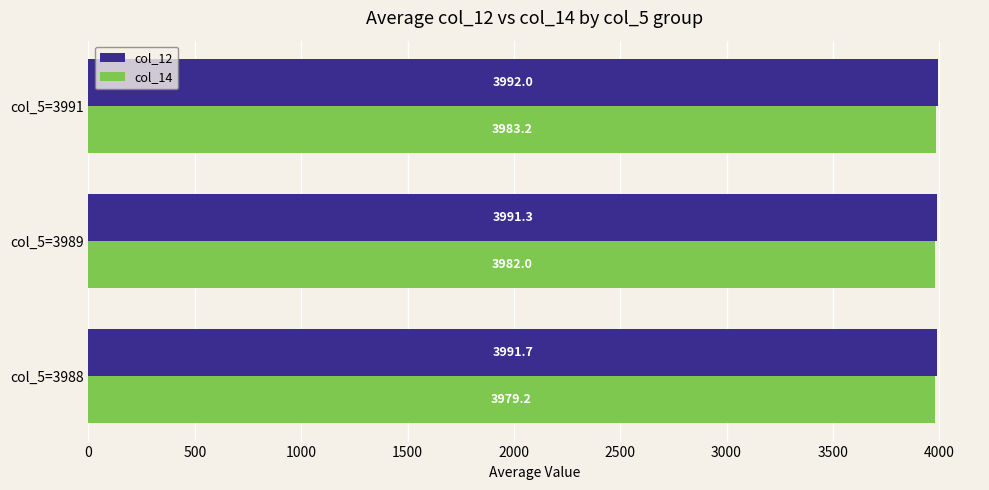

List the series in order of their overall mean, highest first.

col_12, col_14